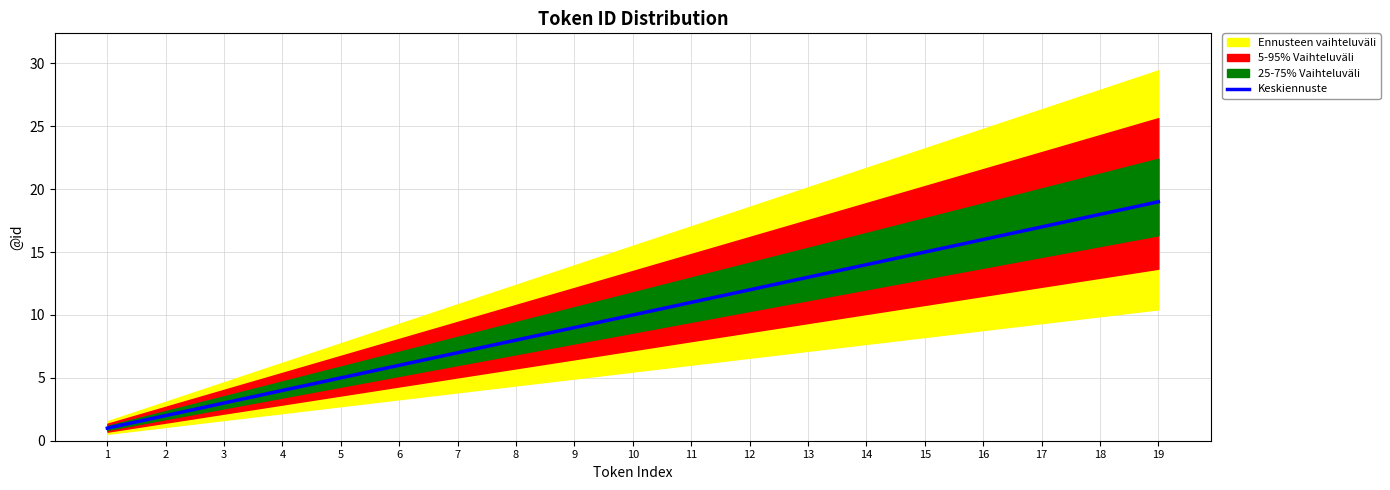

What is the minimum value shown in the chart?

1